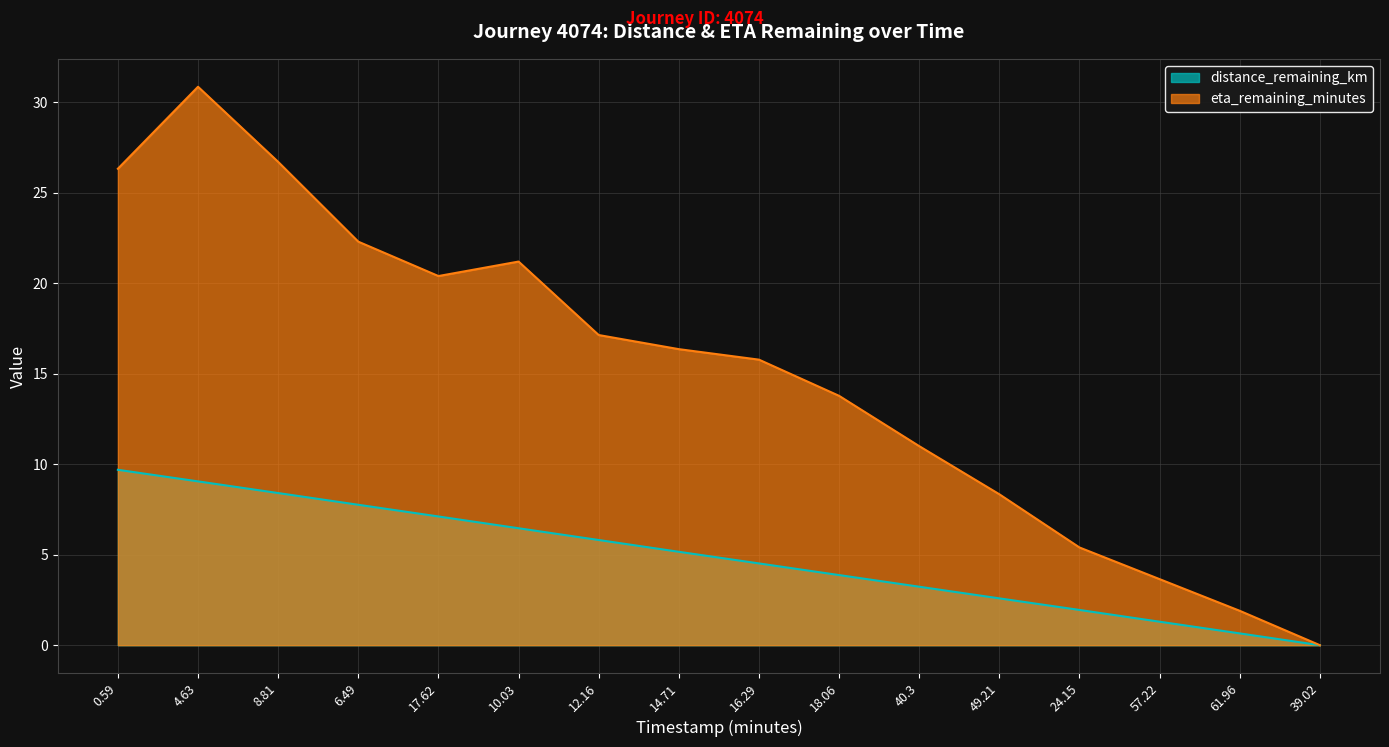

Reading left to right, extract all data points from this chart.

distance_remaining_km: 9.7	9.1	8.4	7.8	7.1	6.5	5.8	5.2	4.5	3.9	3.2	2.6	1.9	1.3	0.7	0.0
eta_remaining_minutes: 26.3	30.9	26.7	22.3	20.4	21.2	17.1	16.4	15.8	13.8	11.0	8.3	5.4	3.6	1.9	0.0